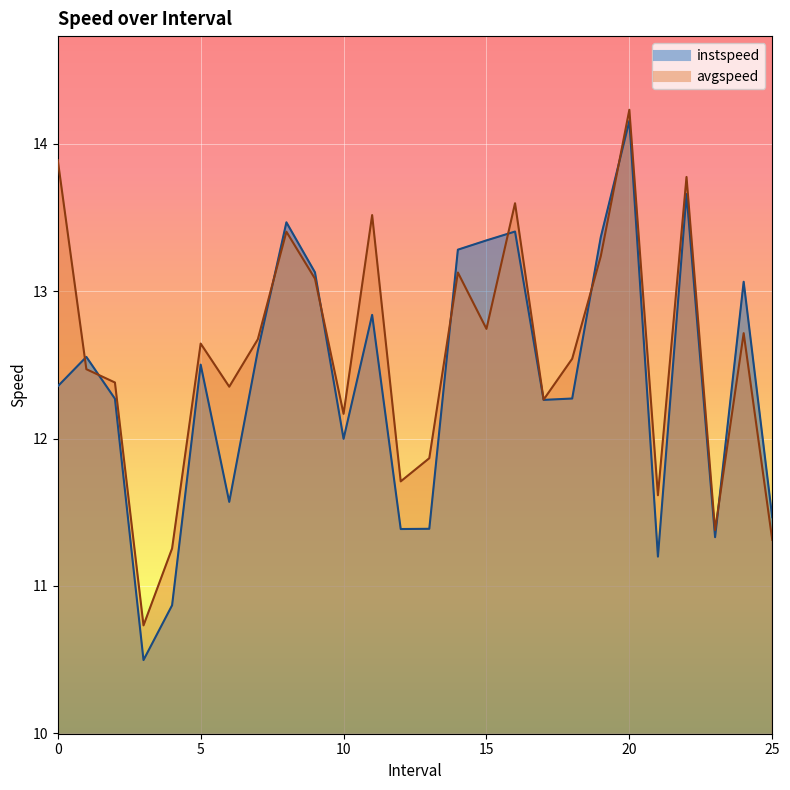

Is it true that instspeed equals 8.9 at 9.0?

False